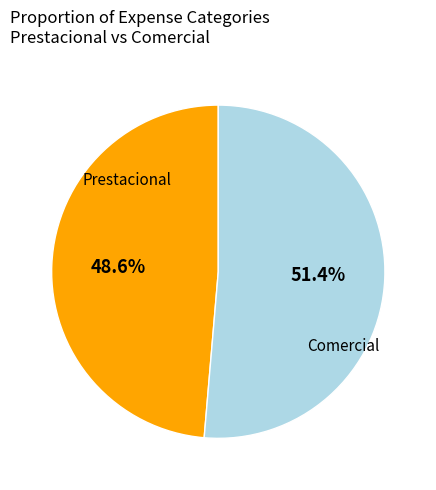

Is there a majority slice in this chart?

Yes